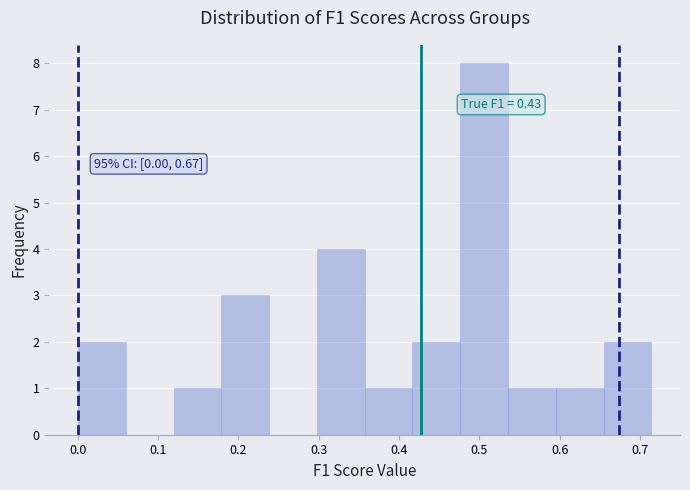

Over which range of the x-axis is the bar tallest?

0.48 to 0.54